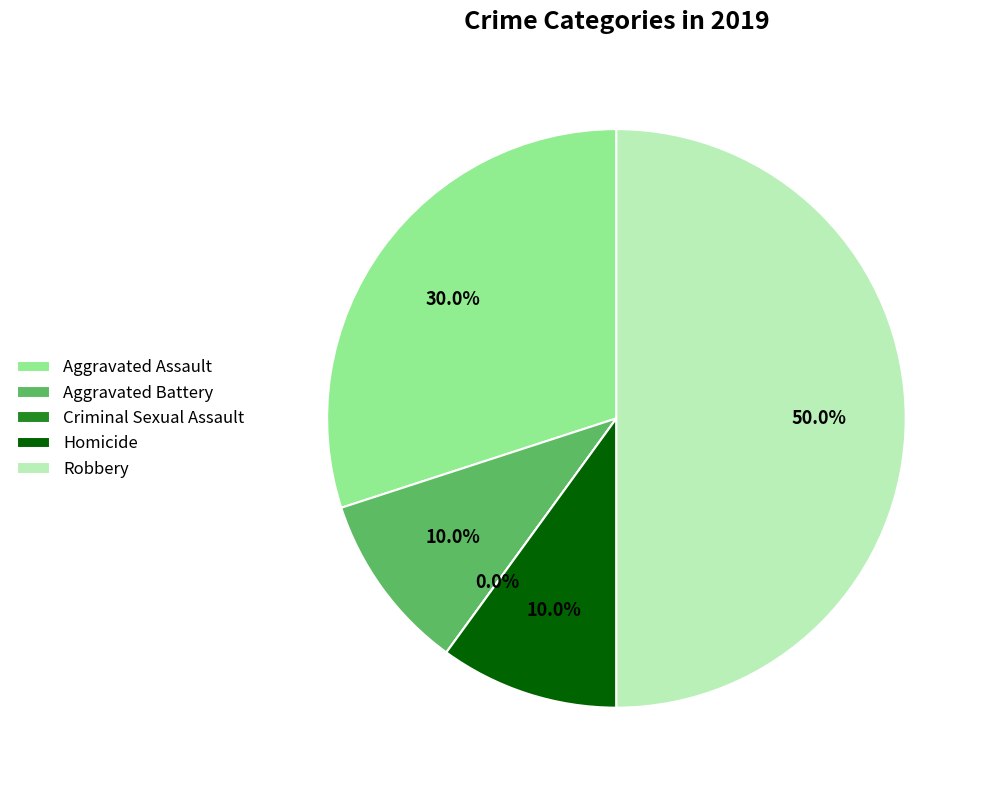

What percentage is the Aggravated Assault slice, to the nearest percent?

30%